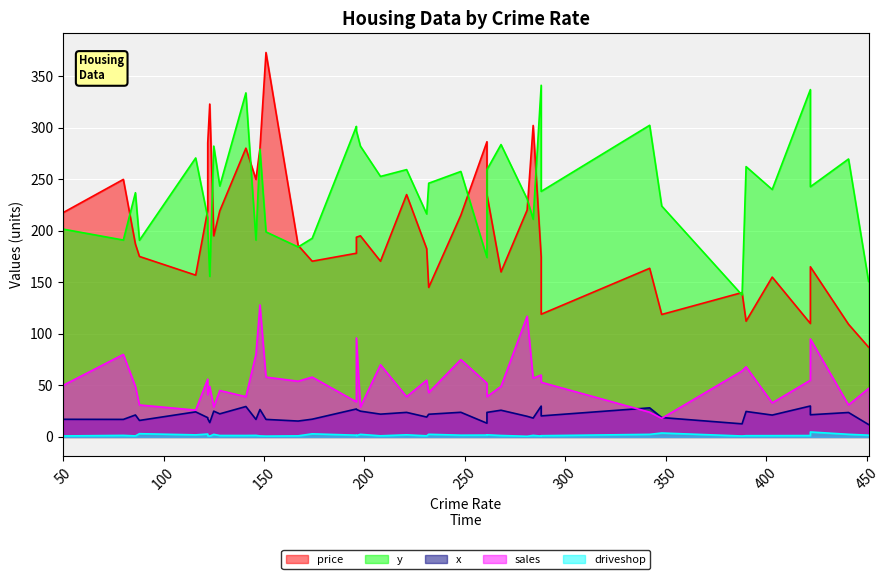

True or false: y and x intersect in this chart.

False